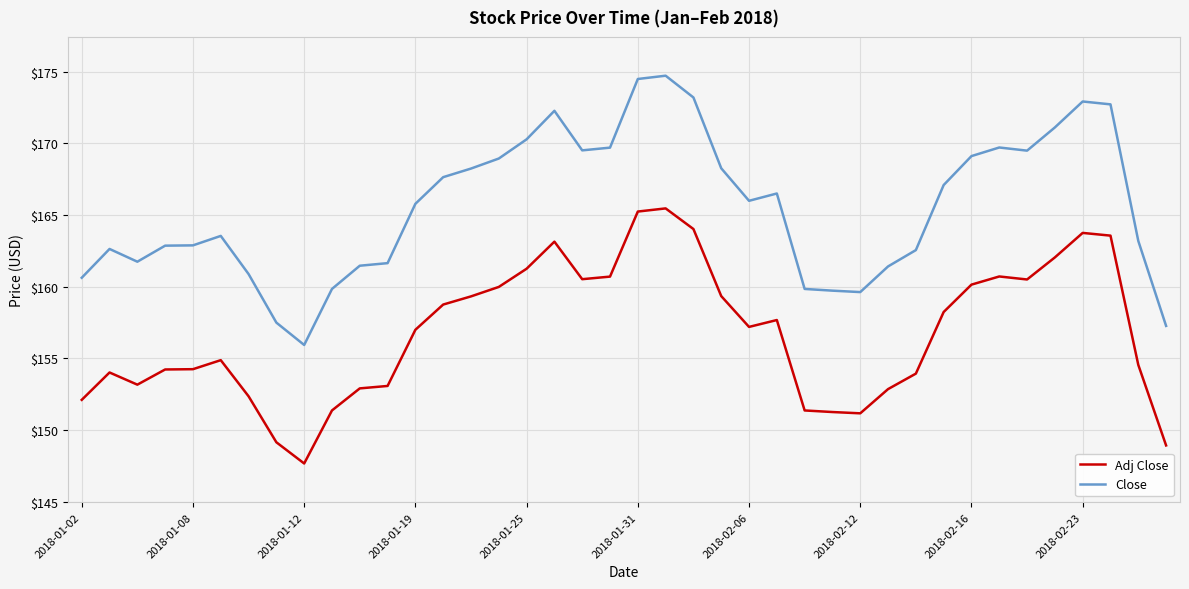

Which series has the largest total across all categories?

Close